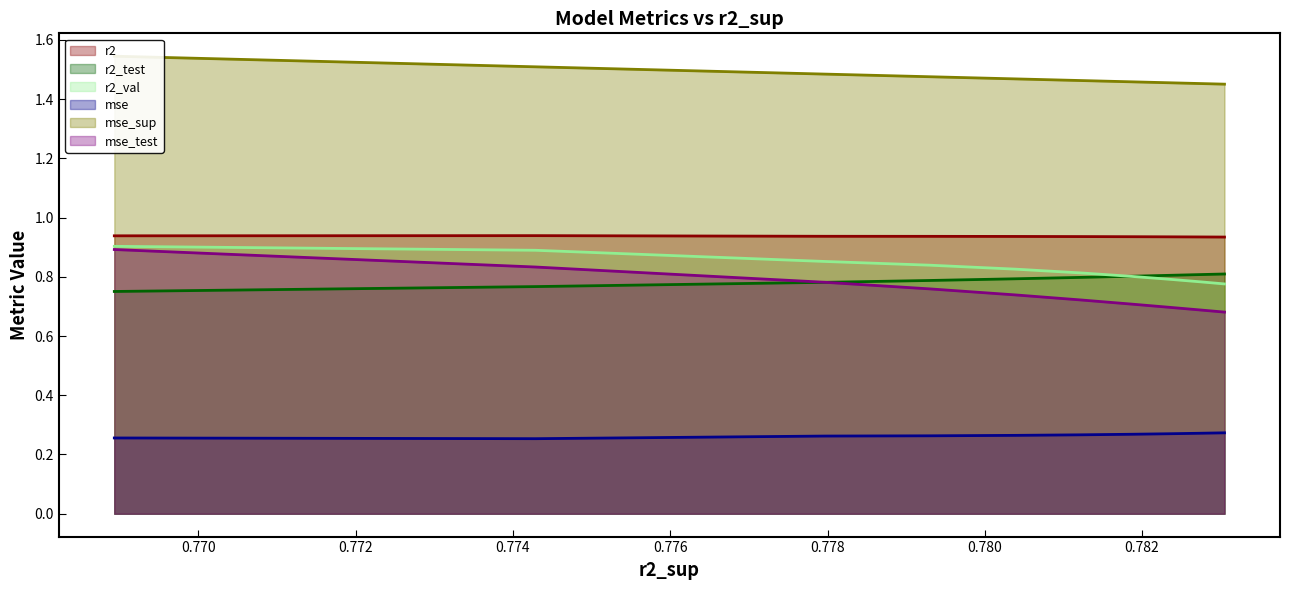

True or false: r2_test has a value of 0.8 at model_4_1_8.

True